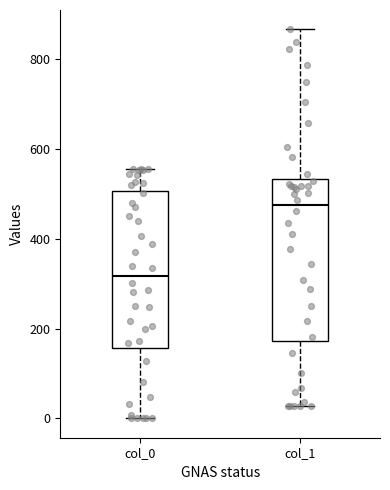

Where is the lower edge of the box for col_1 on the y-axis? The values are not printed on the chart, so give them approximately, as read against the axis.

180